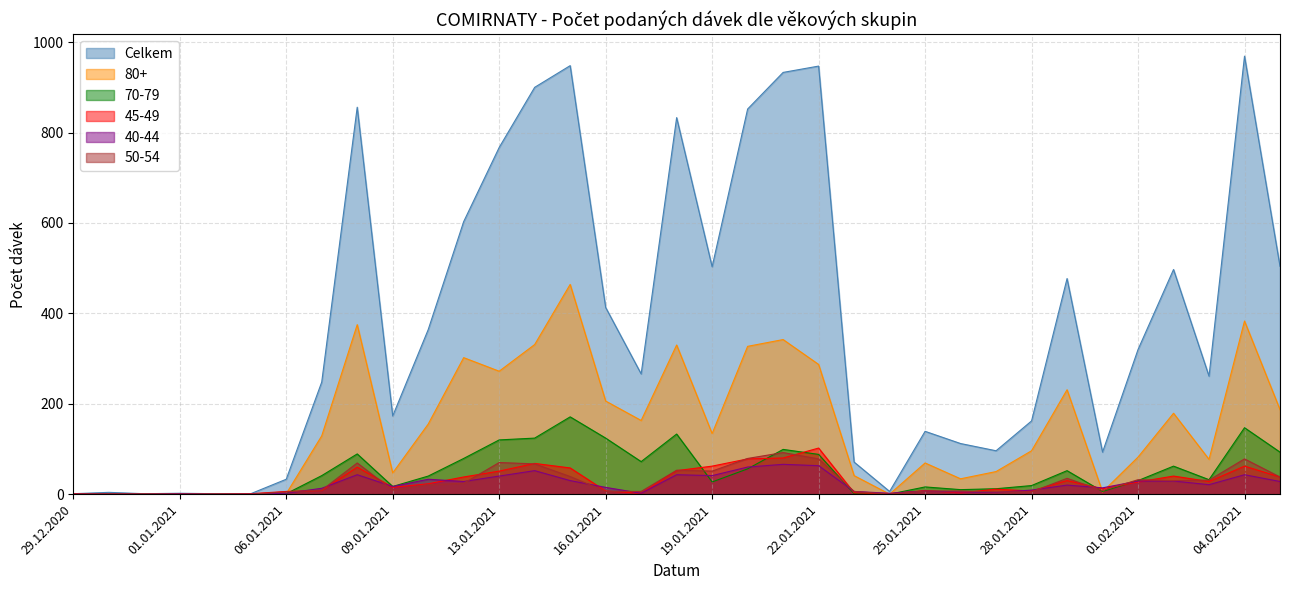

After their last crossing, which series has the higher values: 50-54 or 80+?

80+